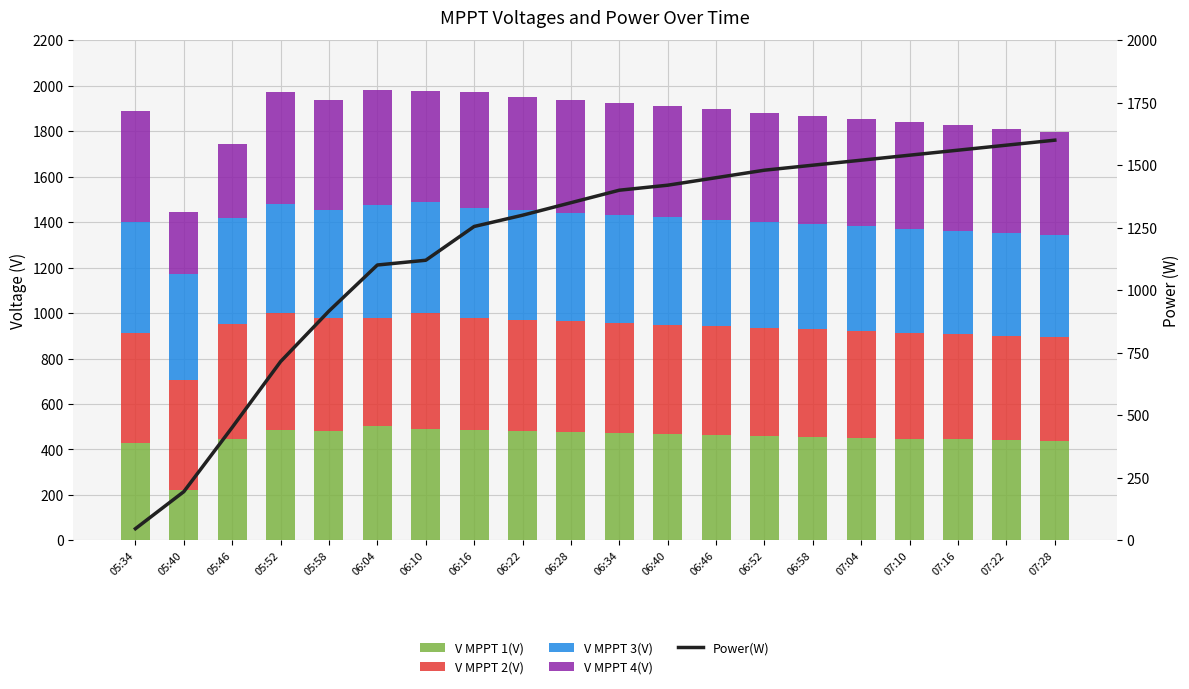

Which category has the highest value in the V MPPT 2(V) series?

05:52